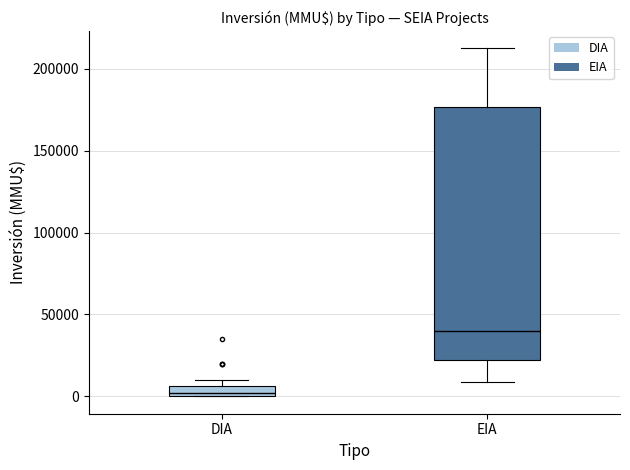

Which box has the lowest median line?

DIA